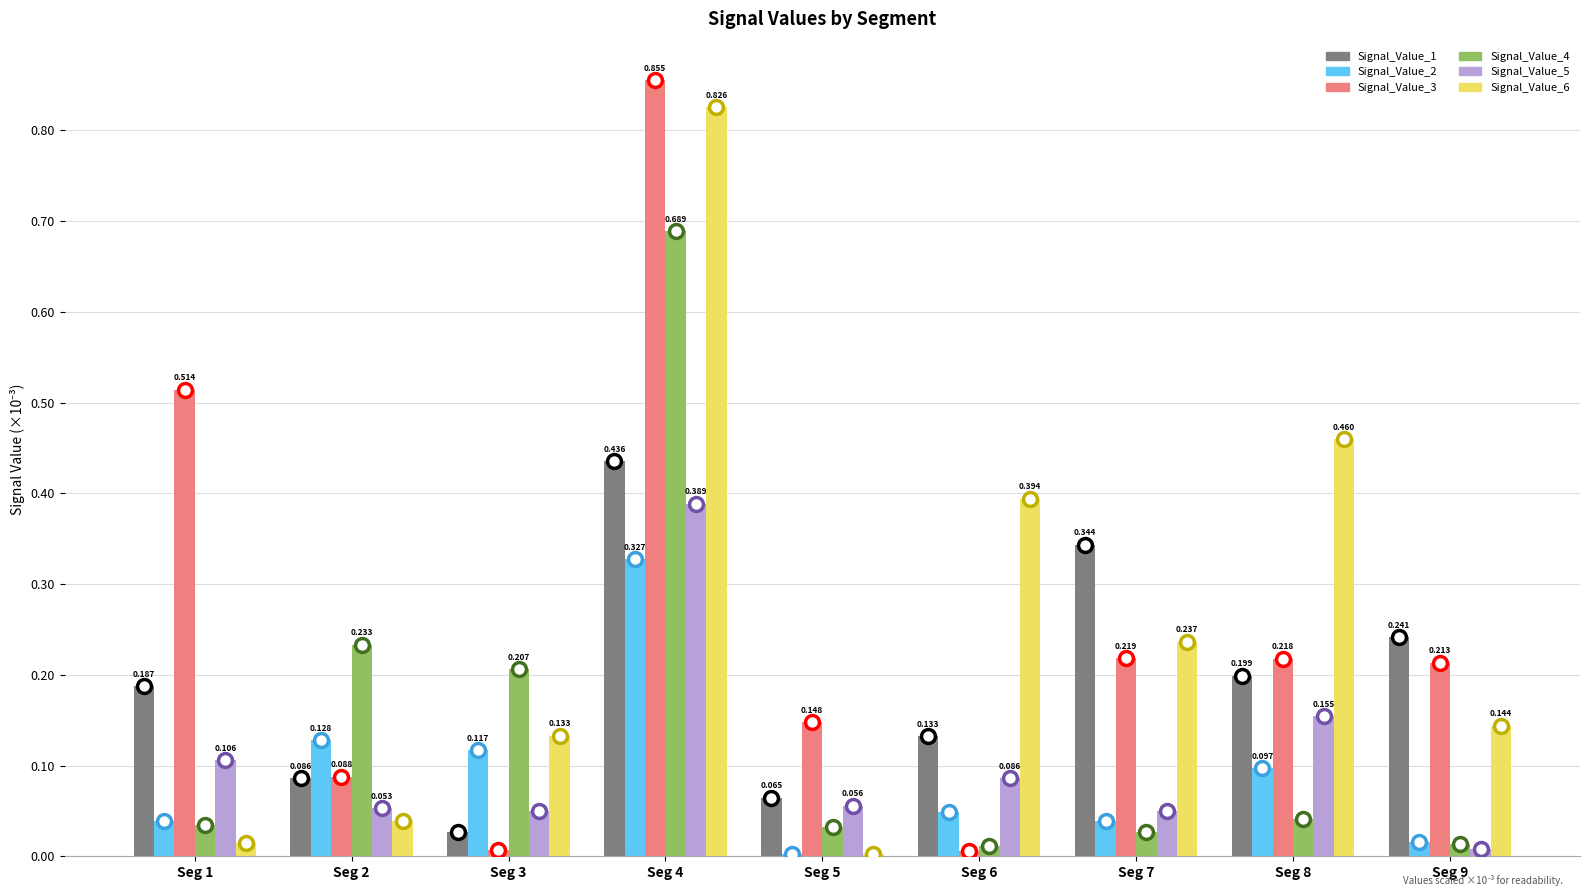

Is the value of Signal_Value_5 at Seg 3 greater than the value of Signal_Value_1 at Seg 5?

No